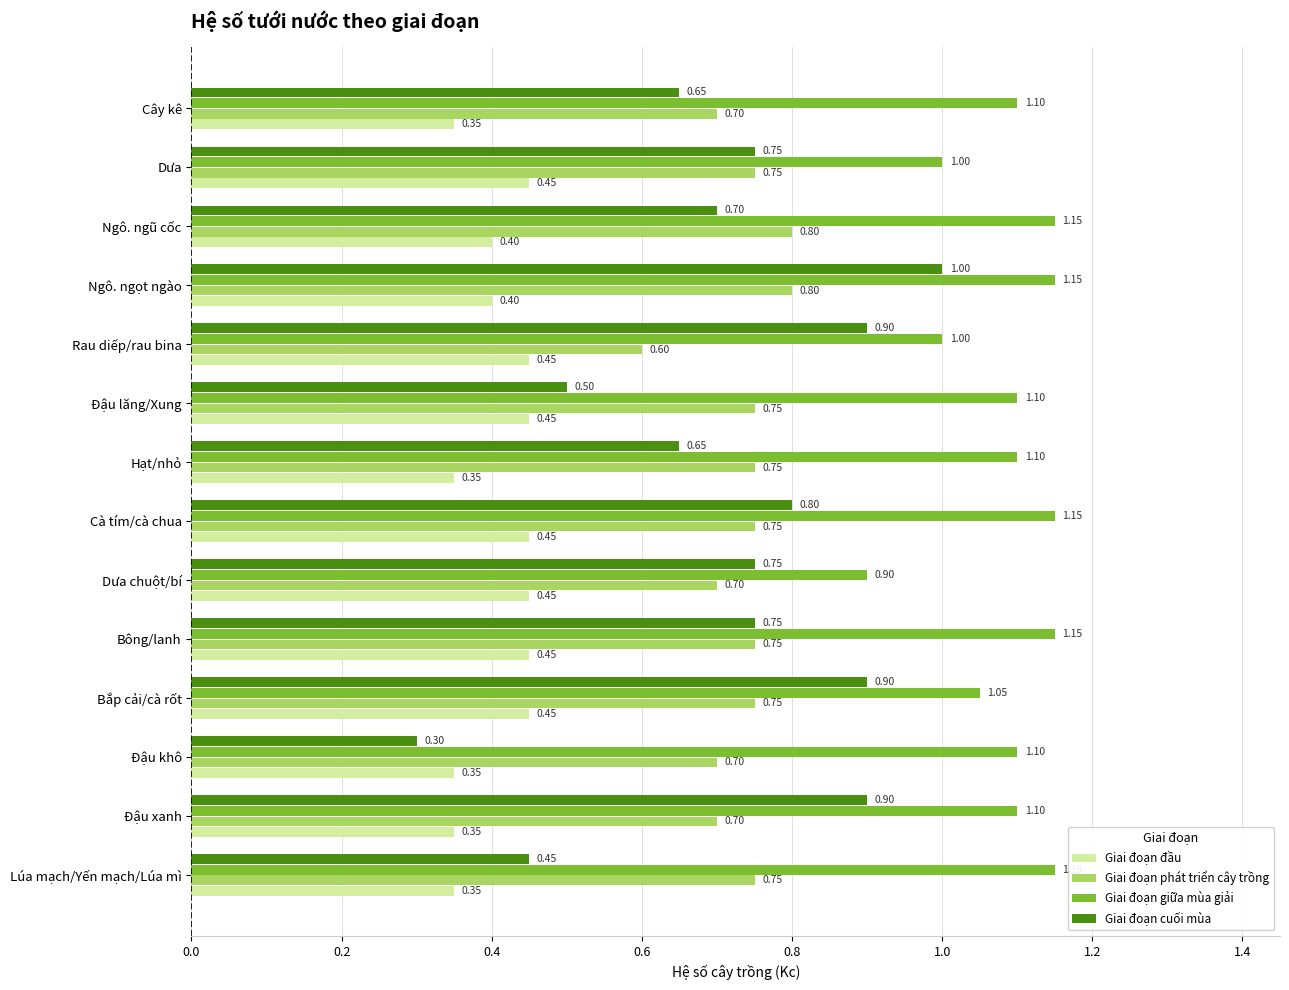

Which series has the widest spread of values?

Giai đoạn cuối mùa